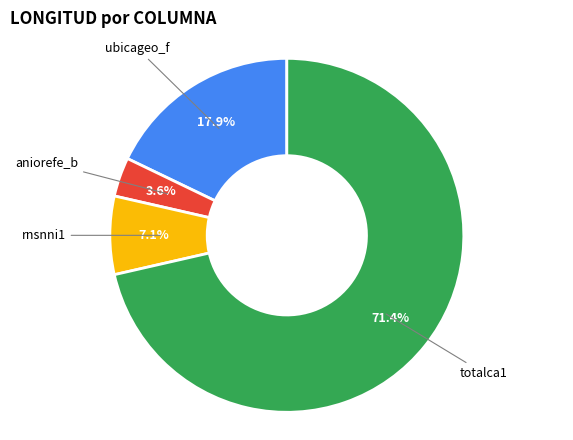

Which has a higher value, rnsnni1 or aniorefe_b?

rnsnni1